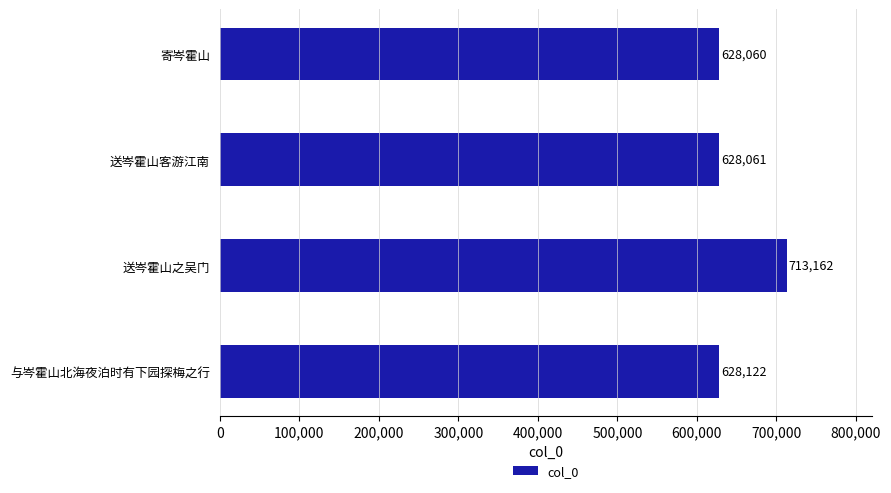

Reading top to bottom, what are all the values shown in this chart?

628060	628061	713162	628122